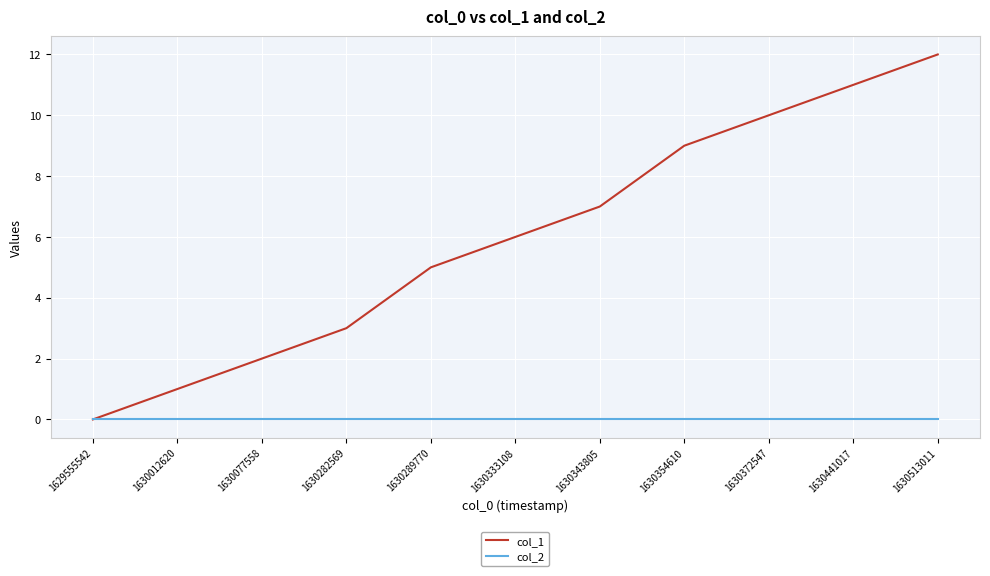

What are all the series names shown in the legend?

col_1, col_2